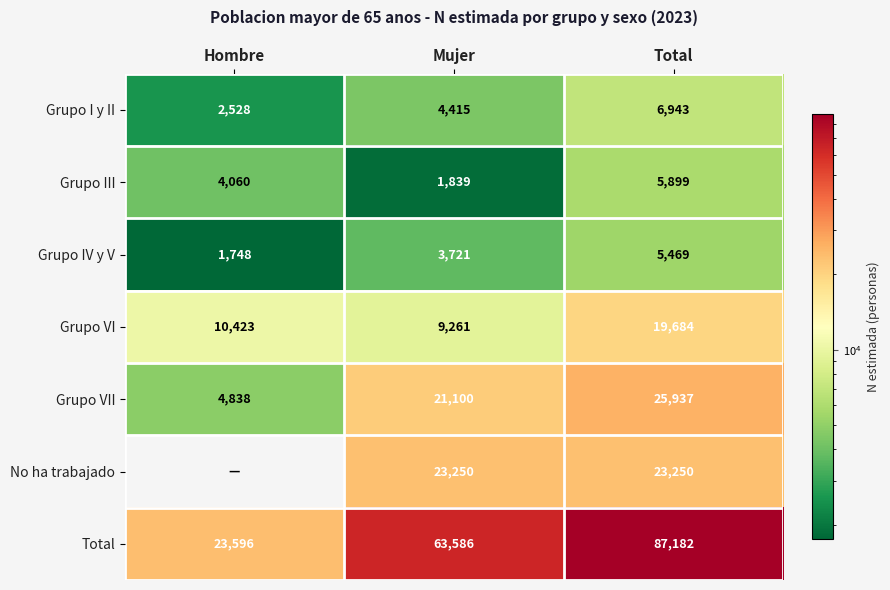

Which category has the lowest value across all series?

Hombre